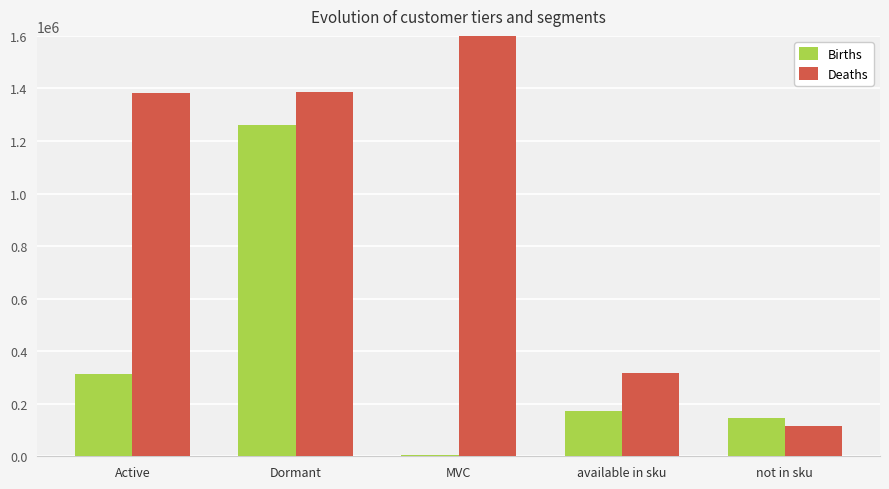

At which category is the sum across all series the highest?

Dormant